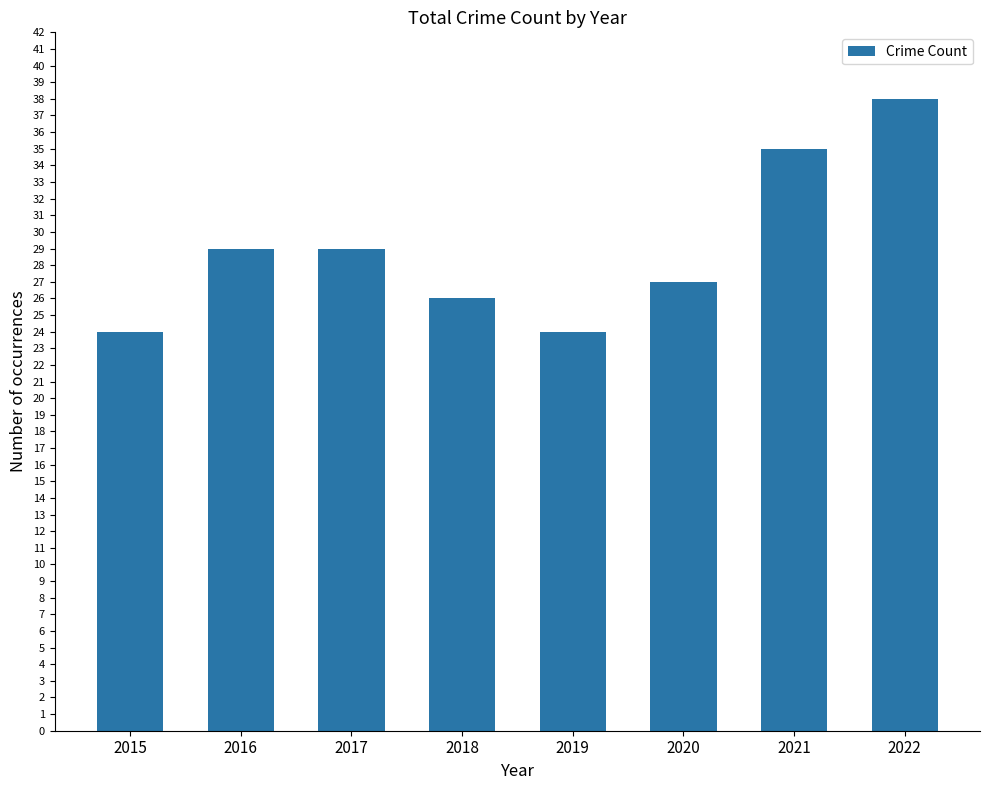

At which category does the chart reach its peak across all series?

2022